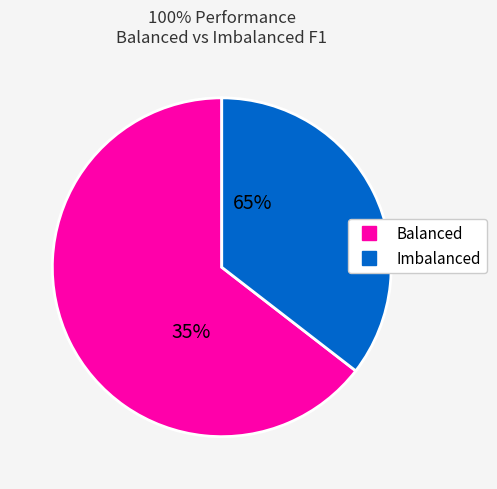

What is the difference between the highest and lowest values at Devign?

0.3